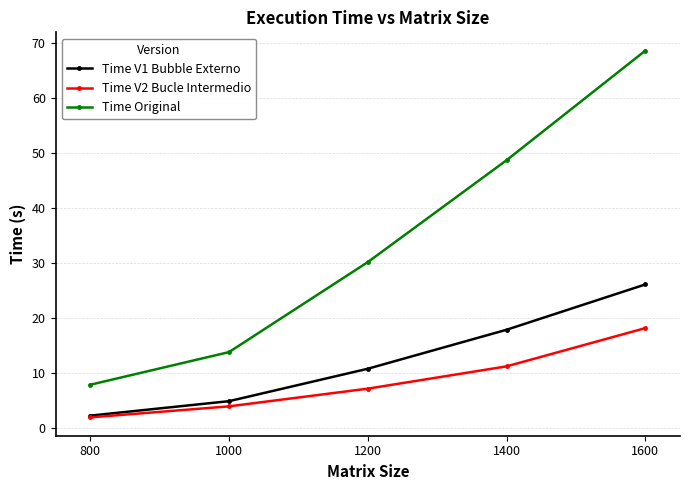

Which label corresponds to the largest value in the chart?

1600